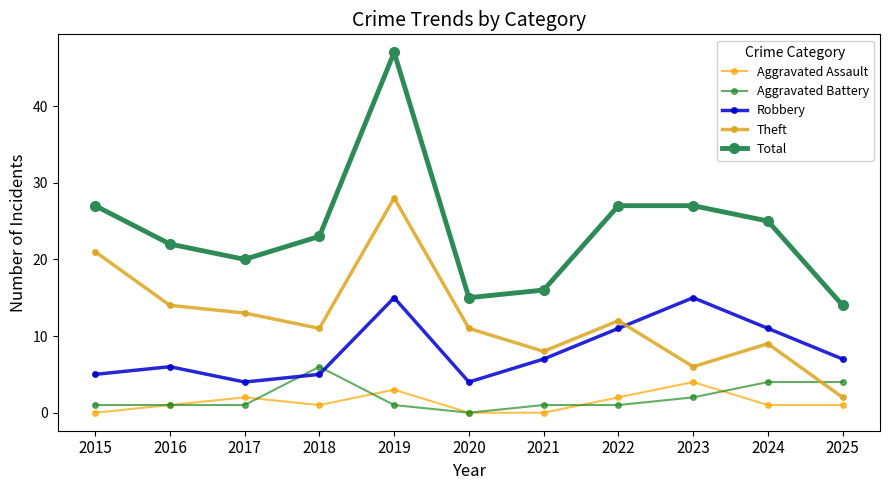

True or false: Aggravated Assault has a value of 2 at 2022.

True